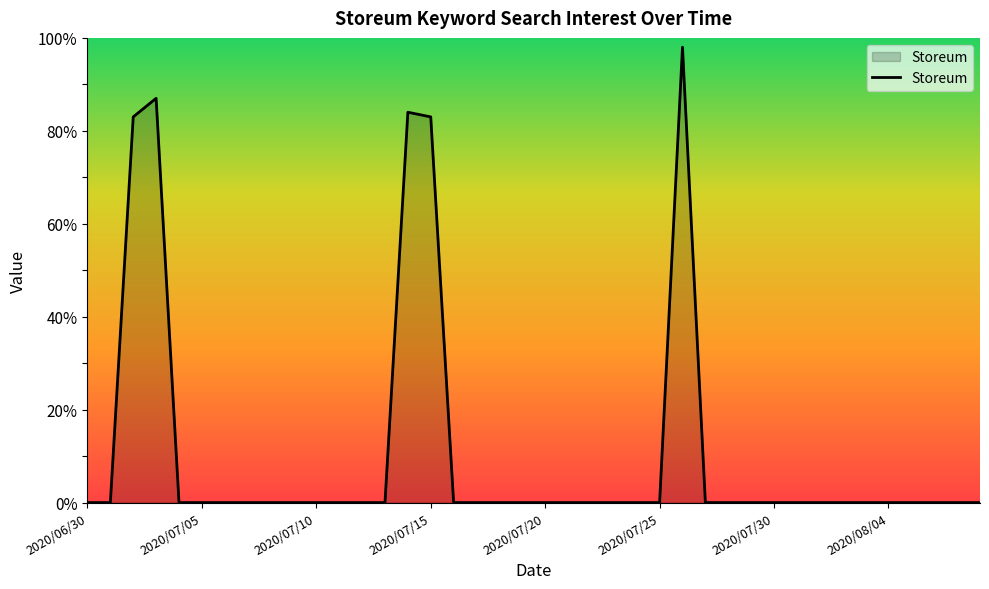

What is the difference between the maximum and minimum values?

98